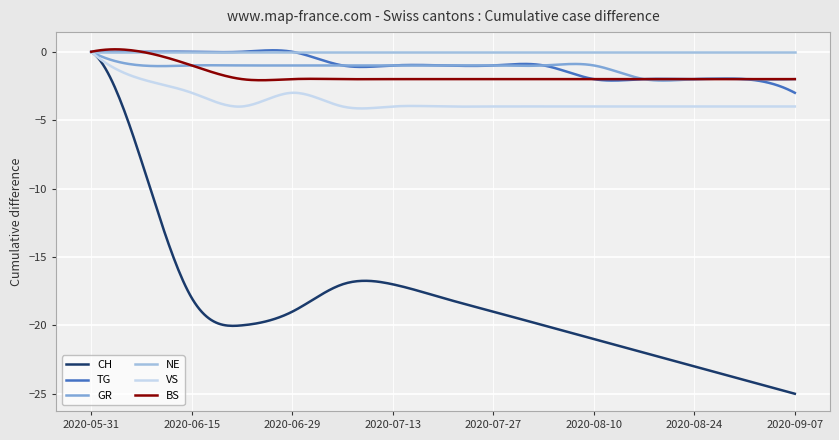

True or false: BS has more than 1 points higher than both neighbors.

True